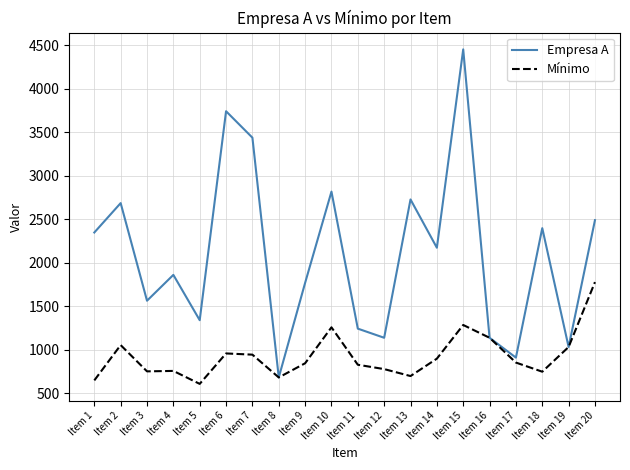

What is the total value across all series at Item 6?

4704